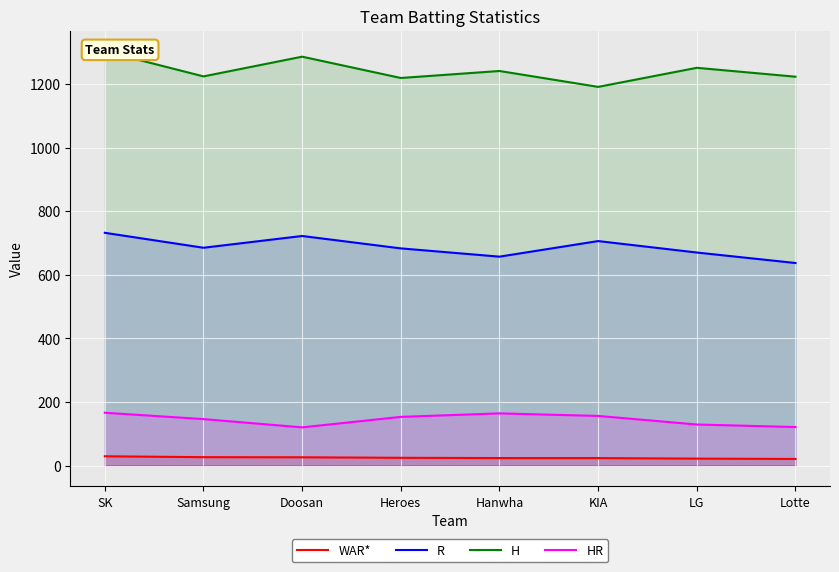

What is the average value of the R series?

686.5